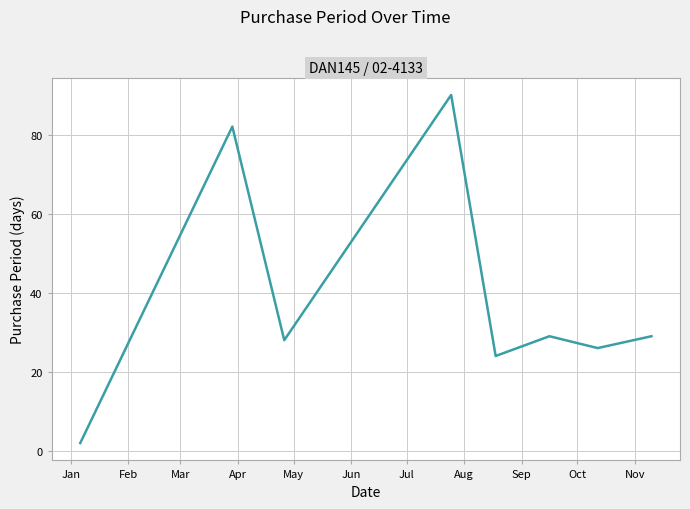

What is the maximum value shown in the chart?

90